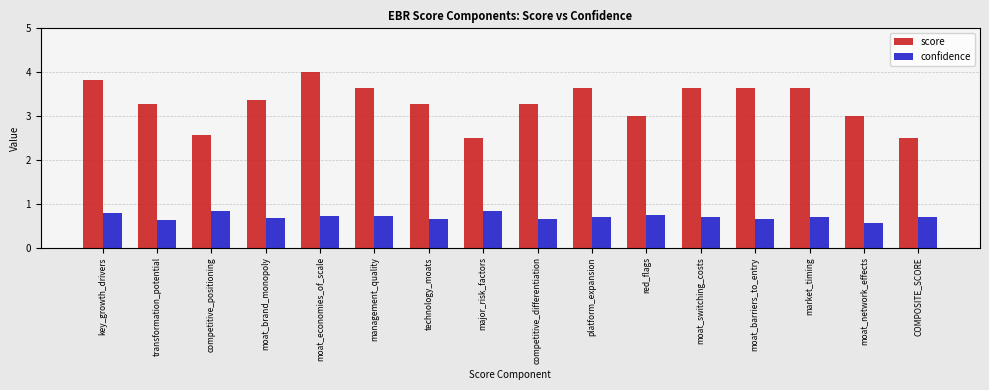

What is the sum of the score values at COMPOSITE_SCORE and key_growth_drivers?

6.3